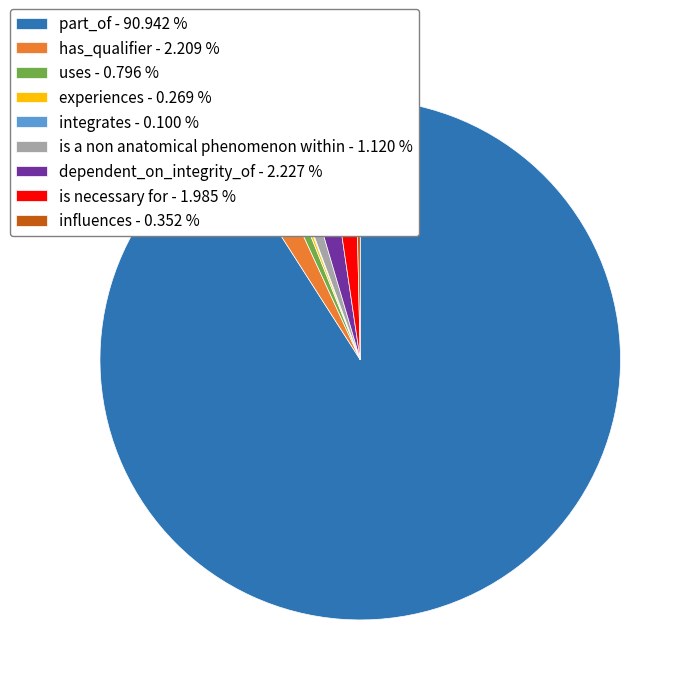

Is part_of - 90.942 % the majority of the pie?

Yes